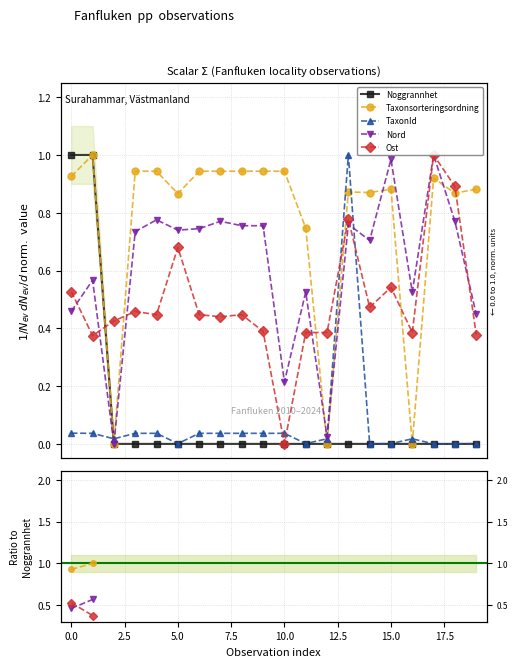

Between 16 and 11, which is larger?

16